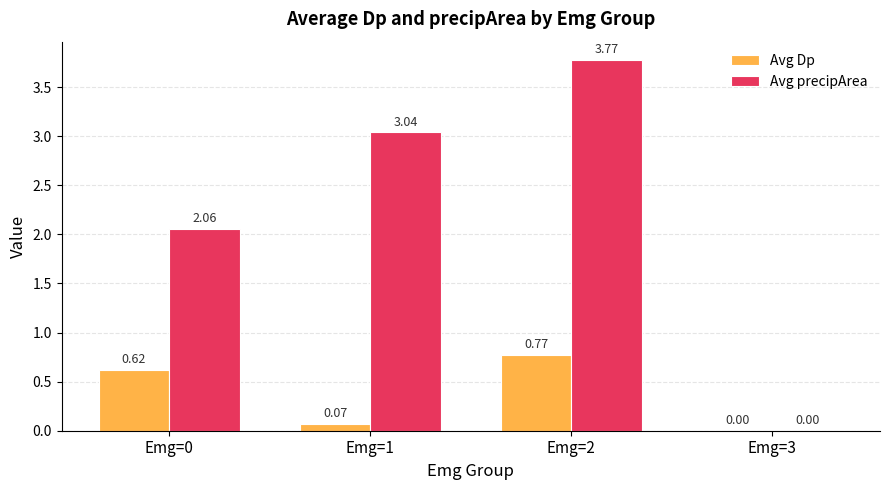

Between Emg=0 and Emg=2, which series saw the biggest shift?

Avg precipArea